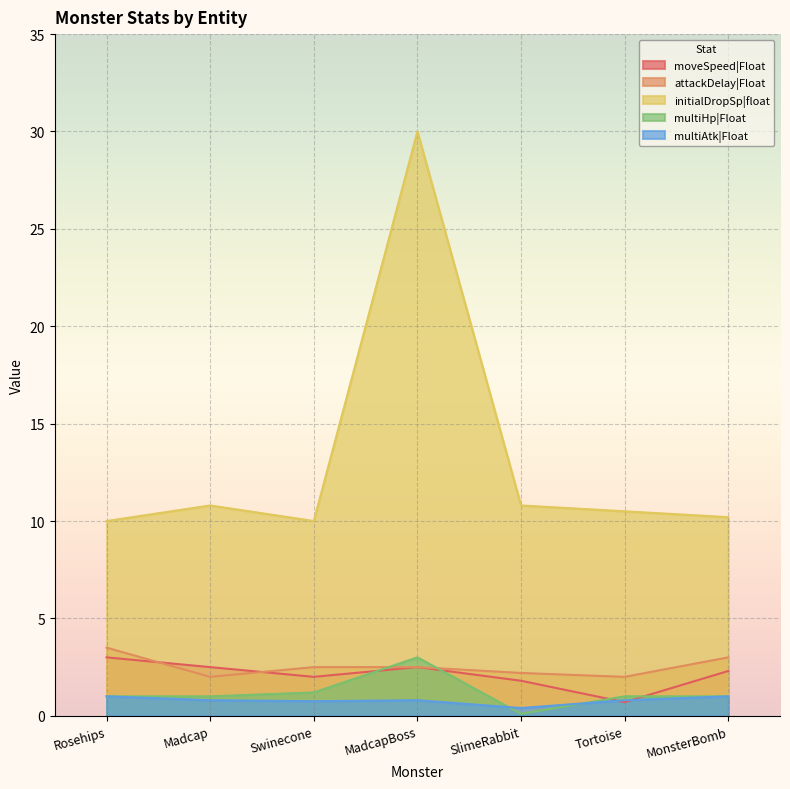

The value of moveSpeed|Float at MadcapBoss is 2.5. True or false?

True